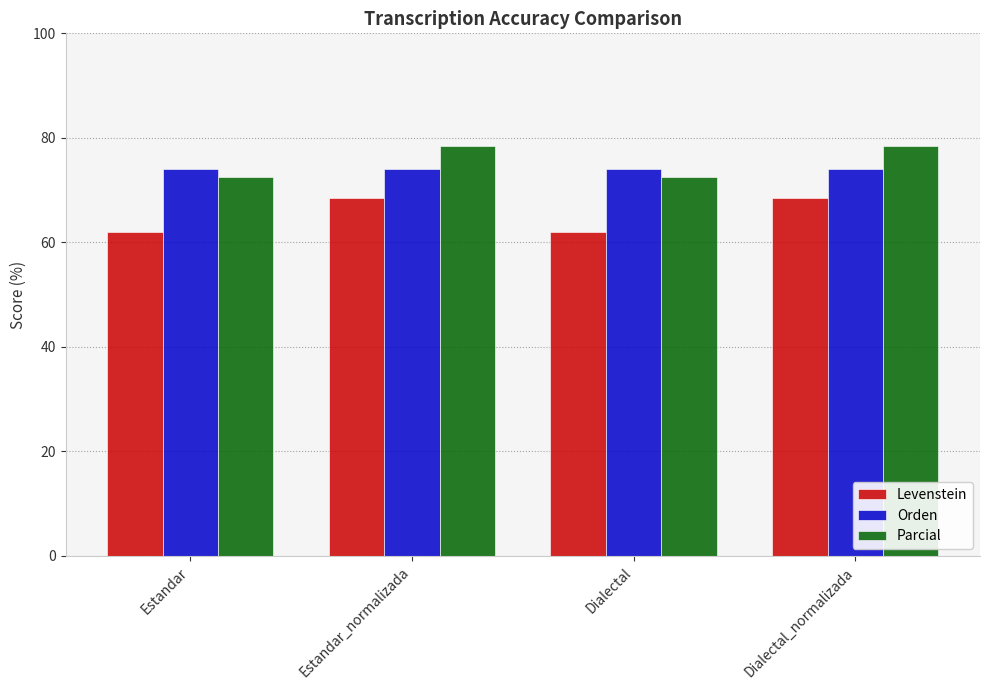

Which series has the largest range (max minus min)?

Levenstein